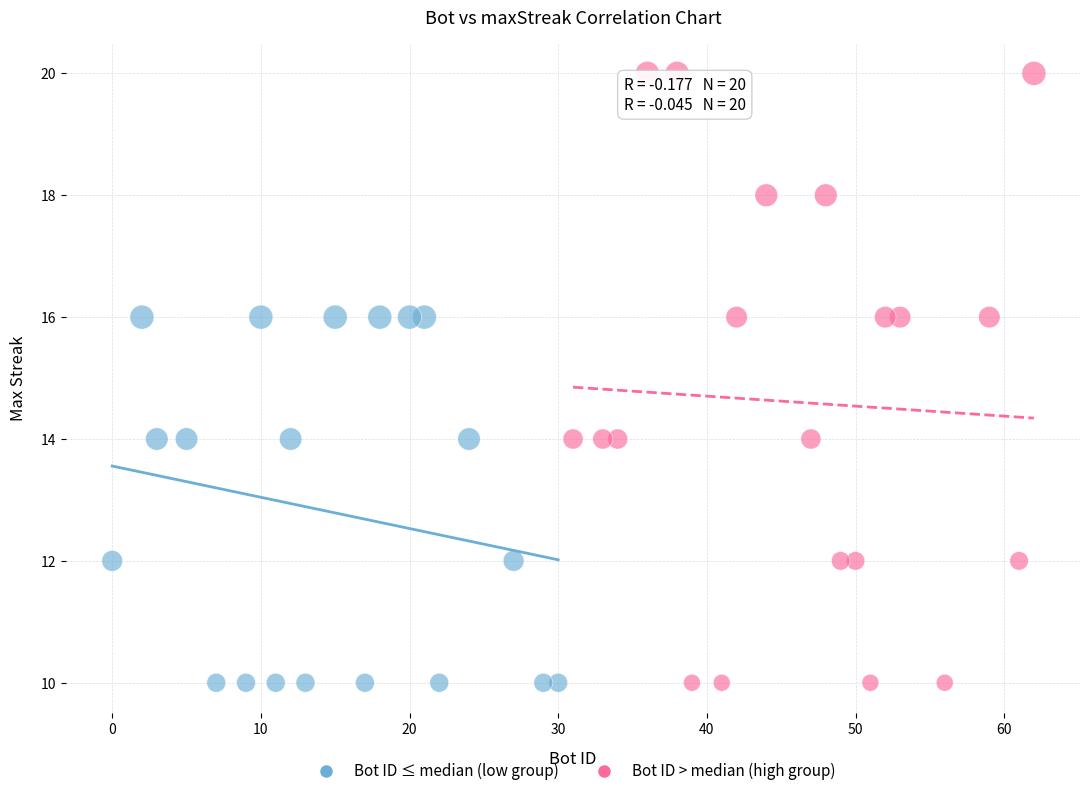

Which series has the widest spread of Y values?

Bot ID > median (high group)